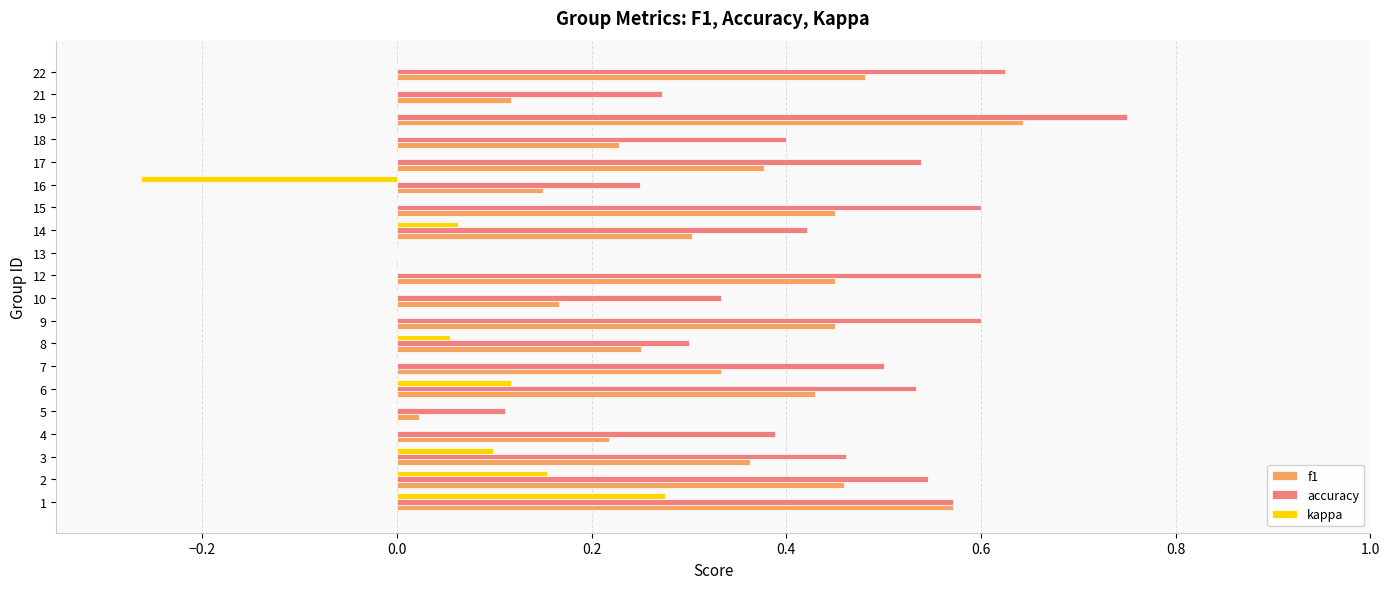

Is the value of f1 at 9 greater than the value of accuracy at 9?

No